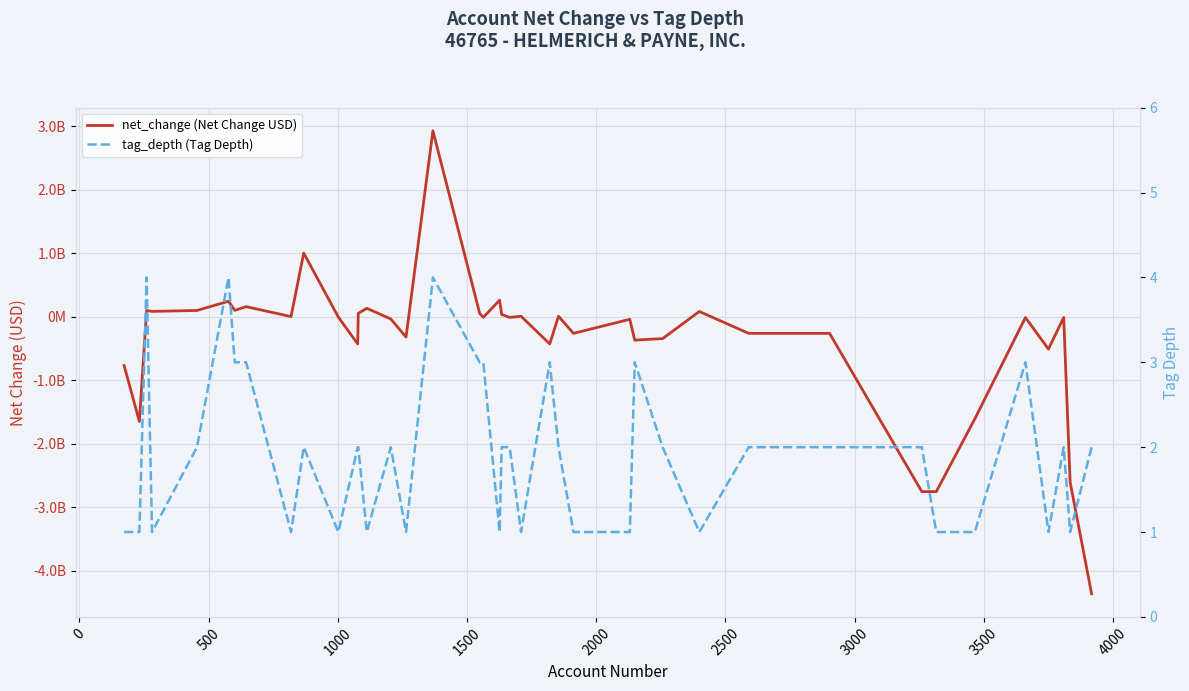

What are all the series names shown in the legend?

net_change (Net Change USD), tag_depth (Tag Depth)